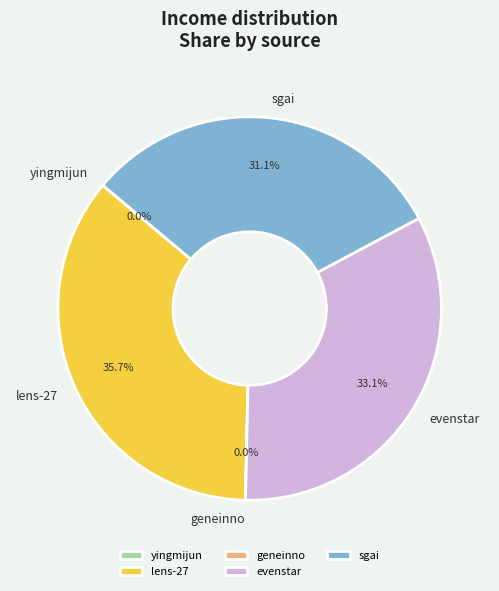

Does any single category account for the majority?

No